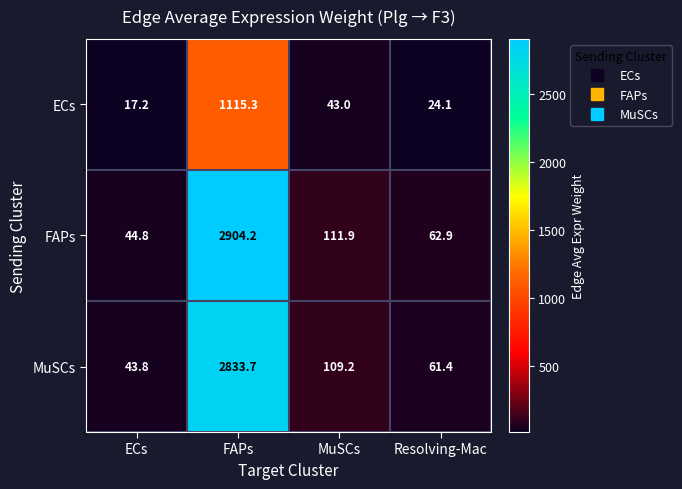

The value of FAPs at MuSCs is 111.9. True or false?

True